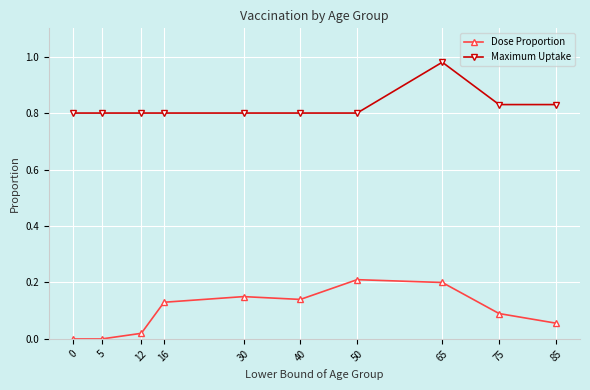

True or false: Dose Proportion and Maximum Uptake intersect in this chart.

False